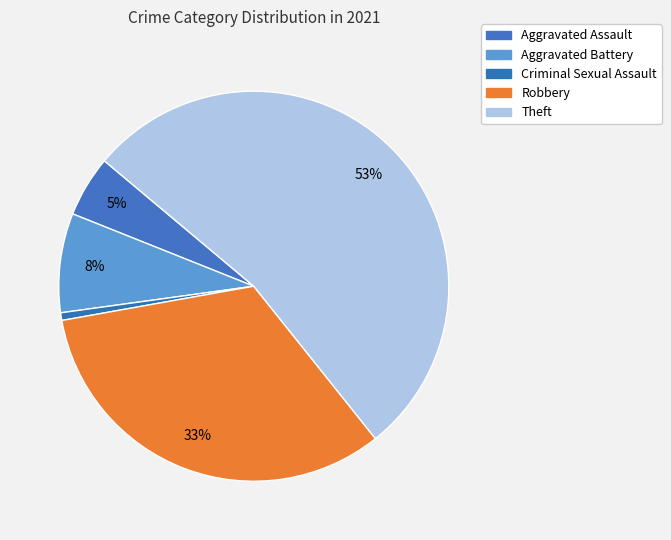

Which has a higher value, Robbery or Aggravated Assault?

Robbery